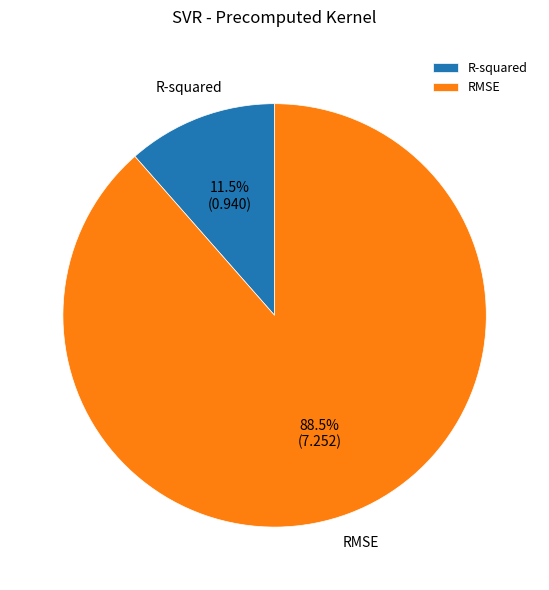

Is there a majority slice in this chart?

Yes